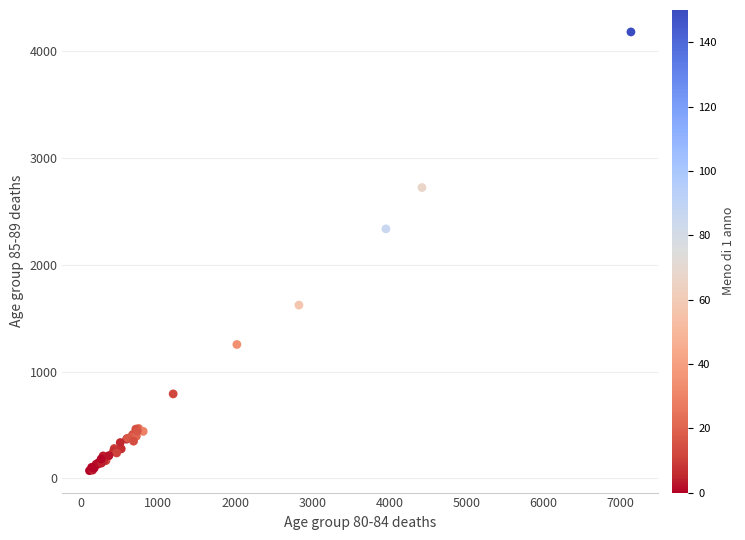

What Y value in the scatter plot is closest to 2127?

2337